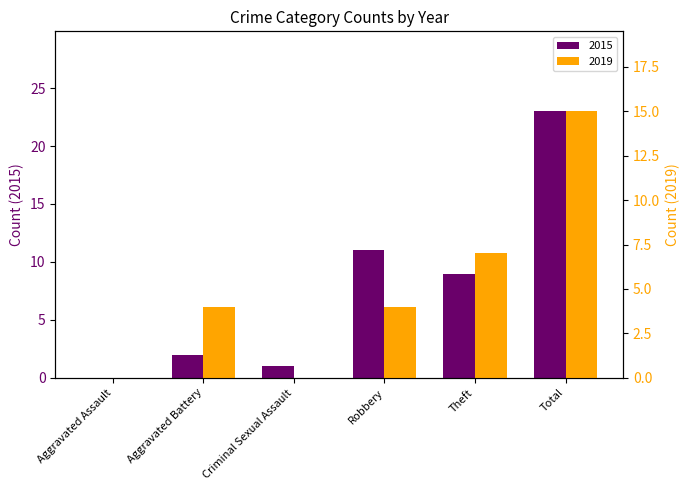

At how many categories does at least one series exceed 3?

4